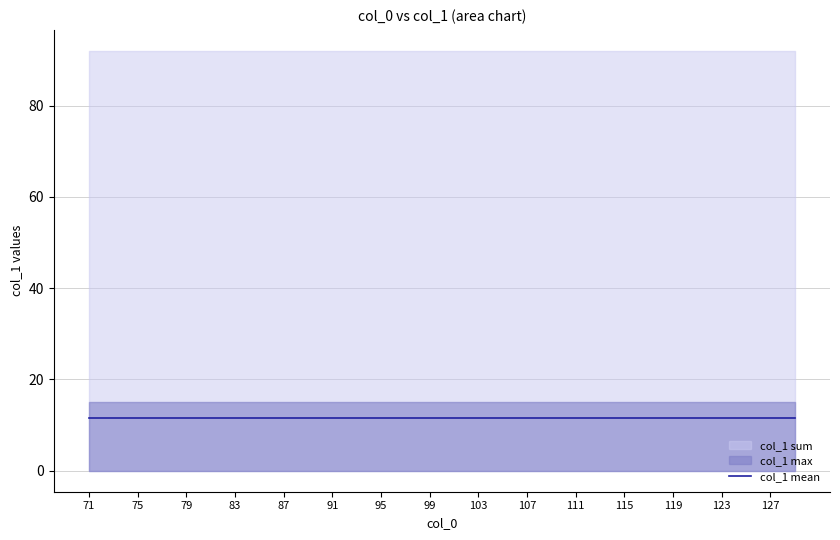

Which series changed the most between 80 and 88?

col_1 sum